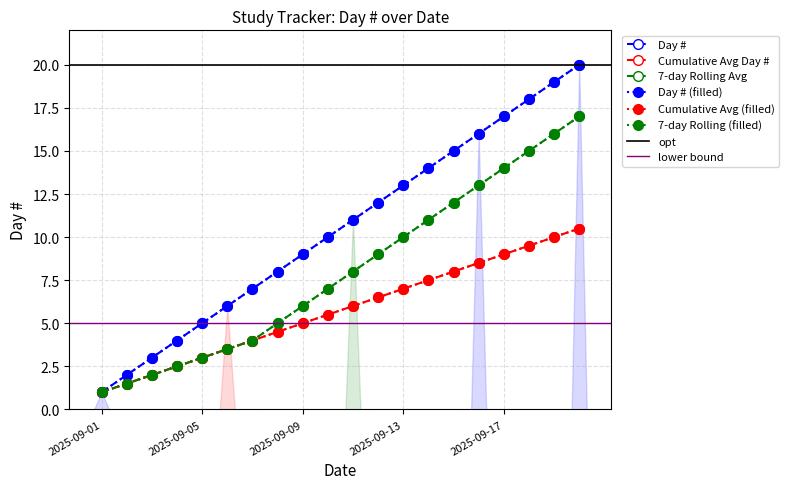

Where is the data nearest to the value 10?

2025-09-10